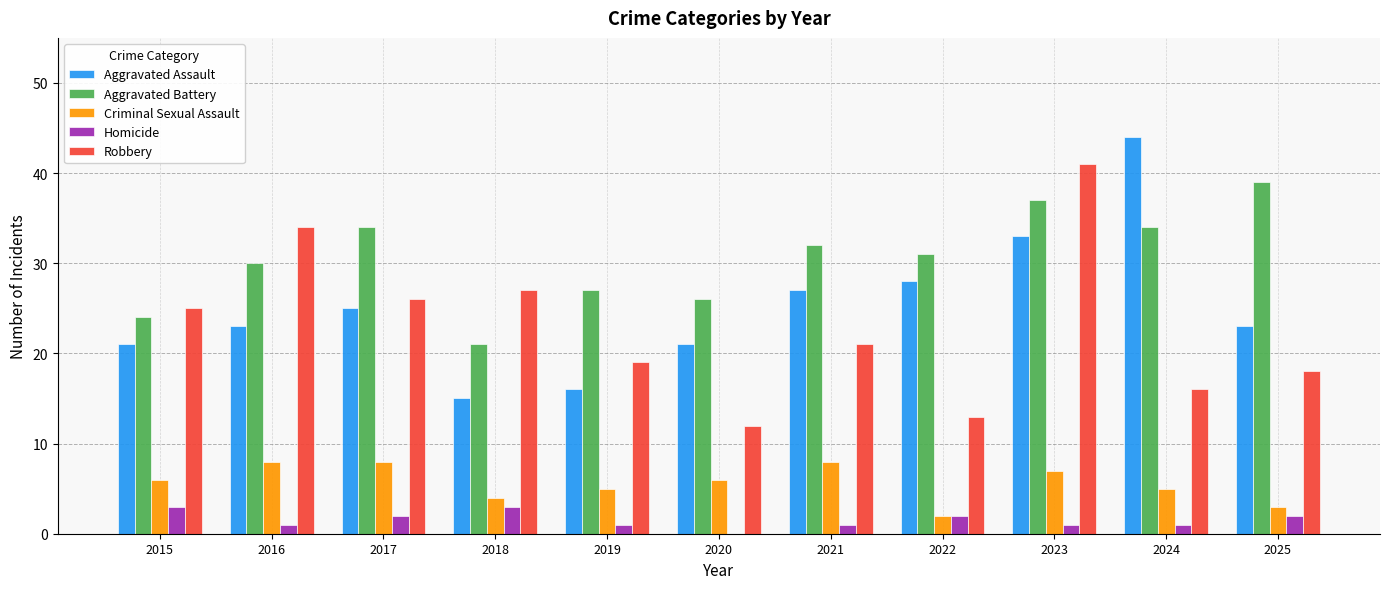

What is the highest value of the Homicide series?

3